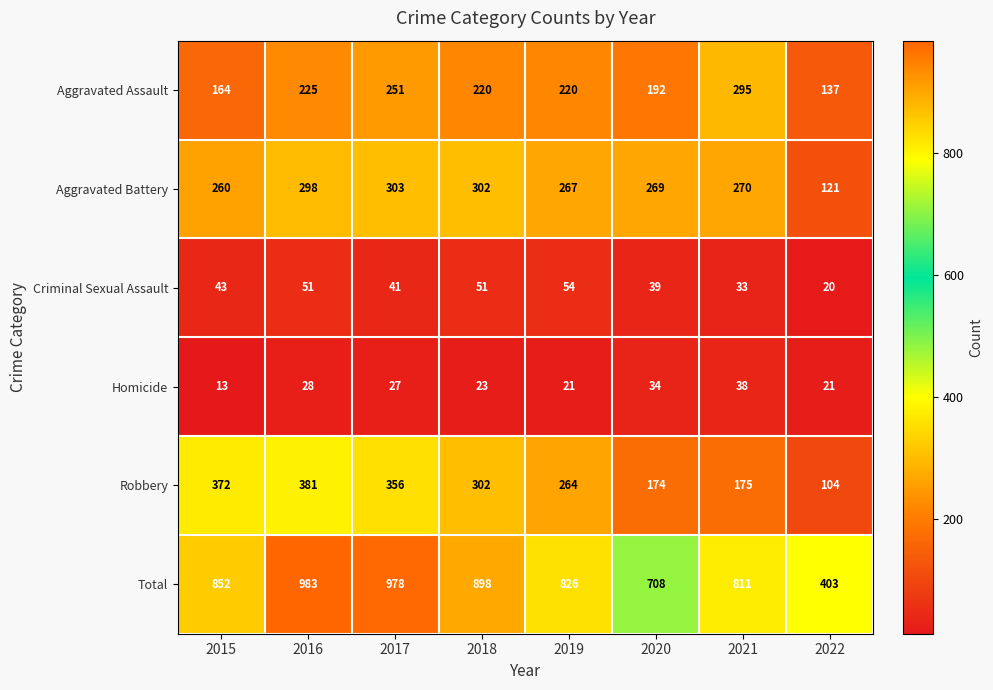

Where is Criminal Sexual Assault nearest to the value 37?

2020